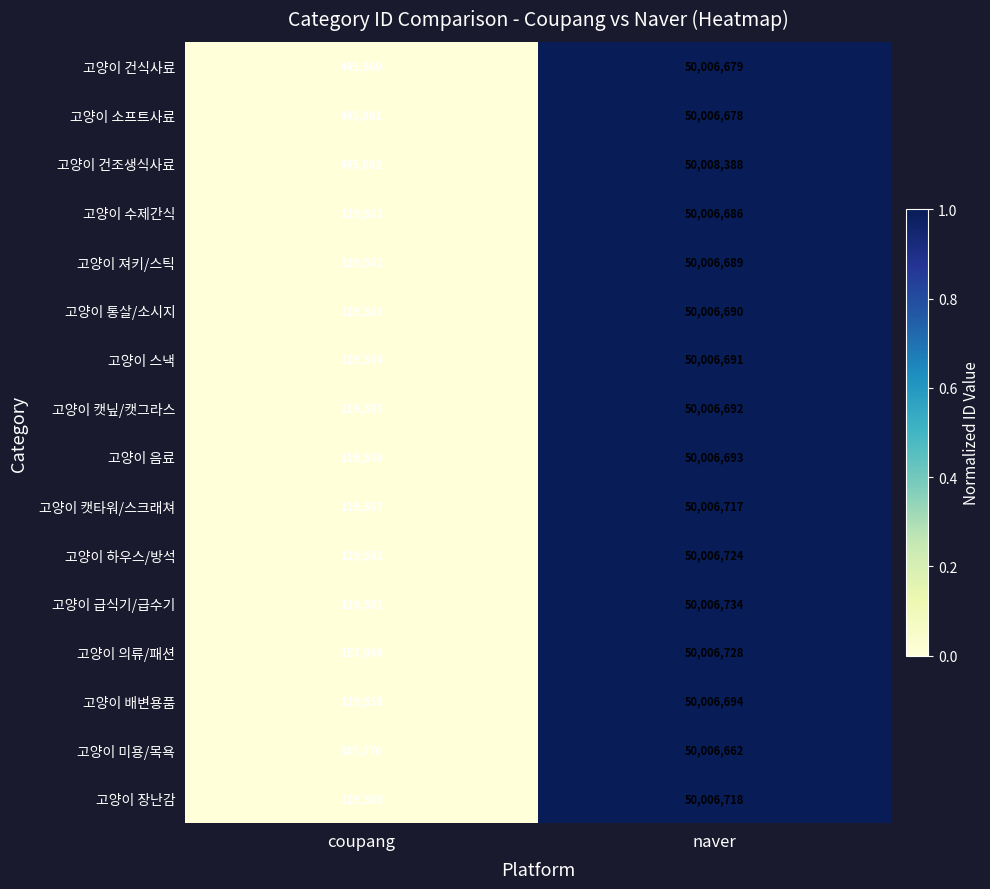

Which category has the lowest value in the 고양이 통살/소시지 series?

coupang